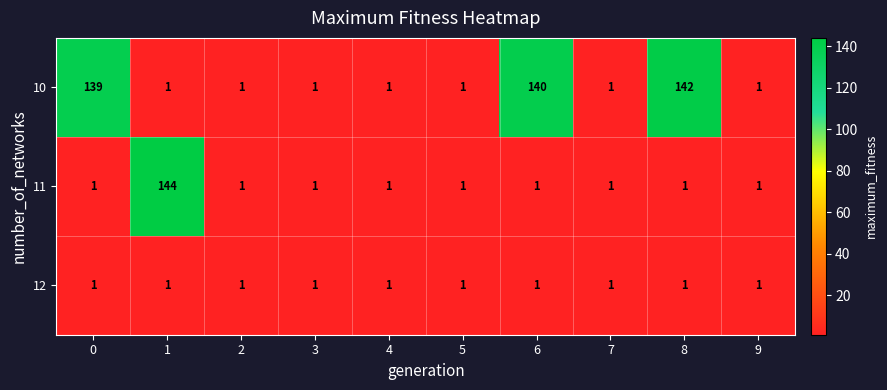

At which category is the sum across all series the highest?

1